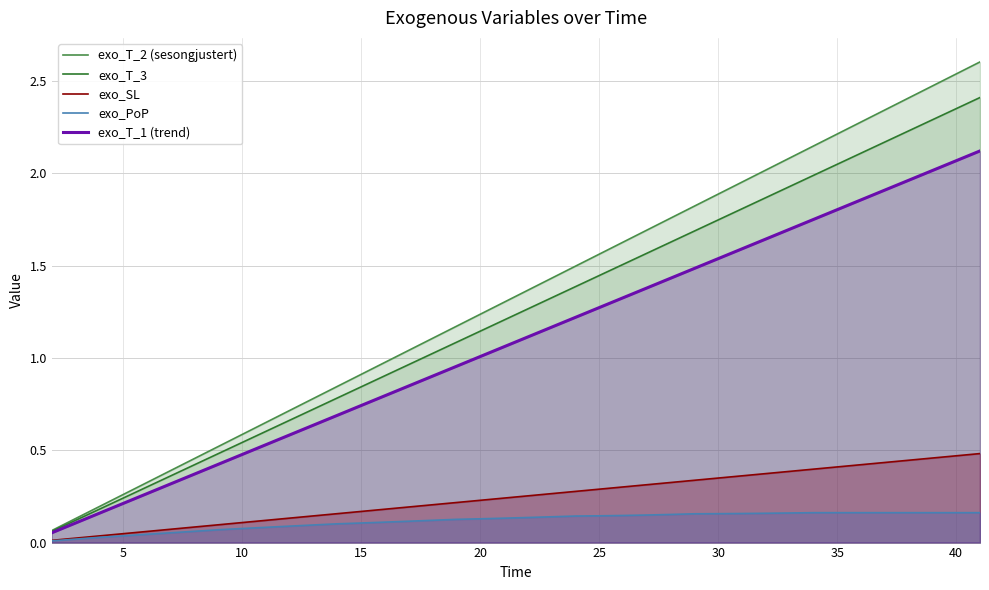

Which series has the largest range (max minus min)?

exo_T_2 (sesongjustert)